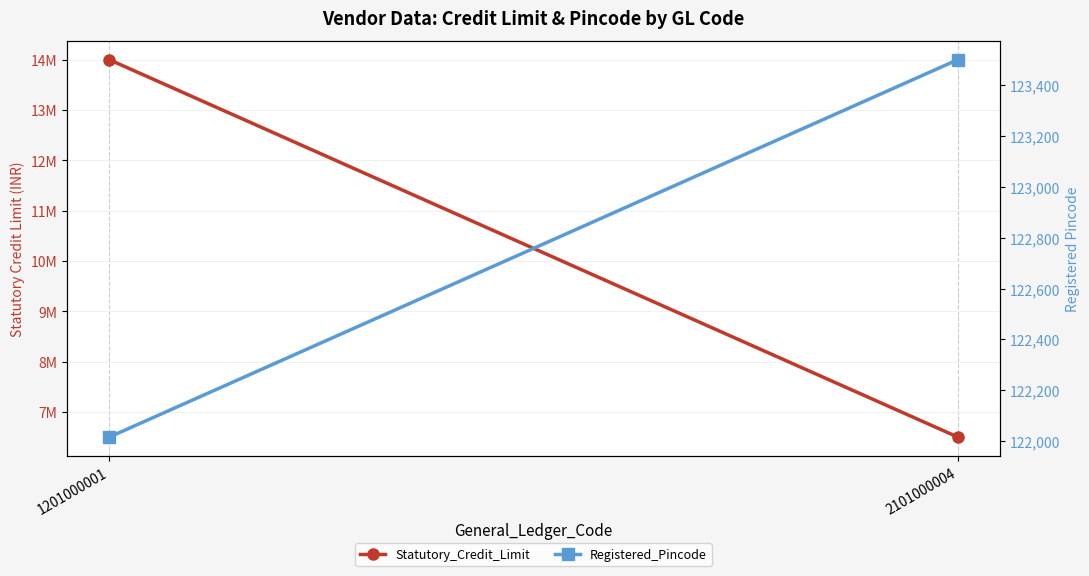

Reading left to right, transcribe all the data shown in this chart.

Statutory_Credit_Limit: 1201000001=14000000	2101000004=6500000
Registered_Pincode: 1201000001=122015	2101000004=123501